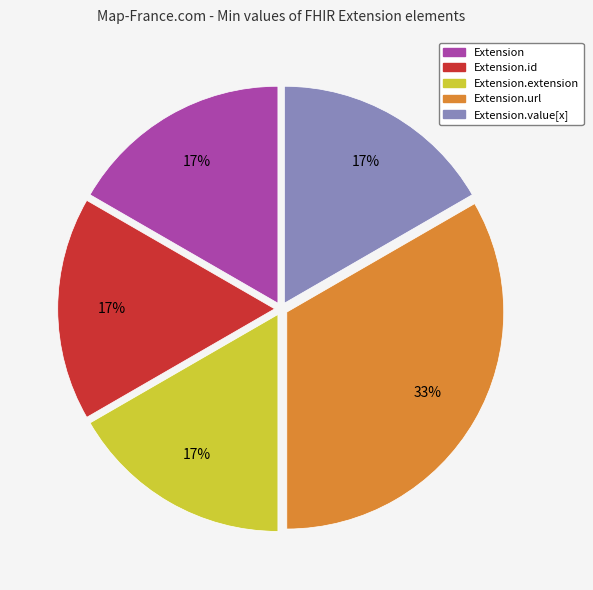

Does Extension.url account for over 50% of the chart?

No